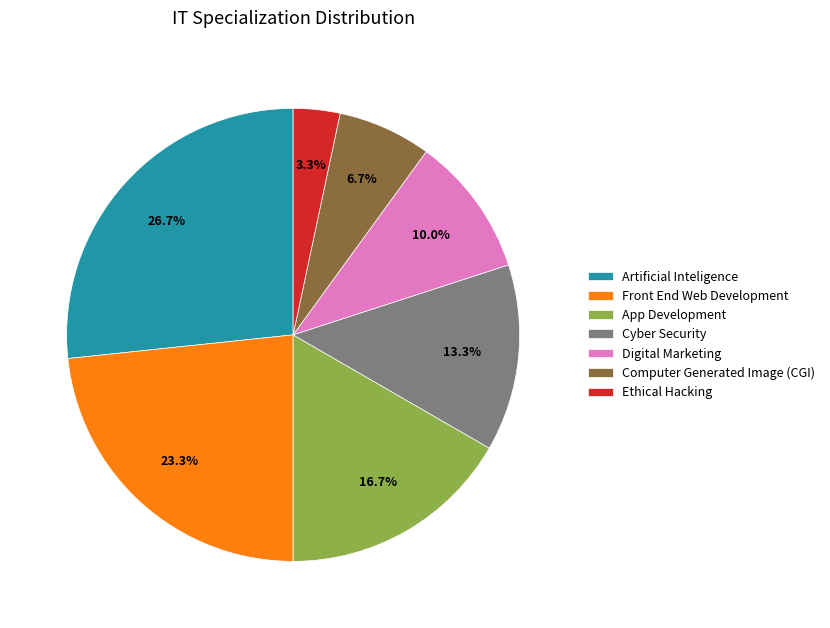

Approximately how many times larger is the value at Digital Marketing compared to Computer Generated Image (CGI)?

1.5